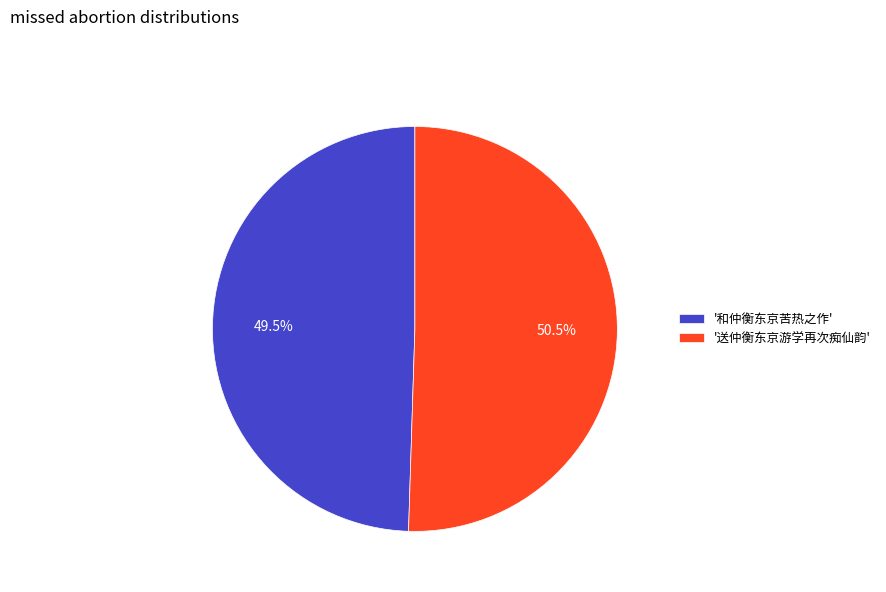

Do '和仲衡东京苦热之作' and '送仲衡东京游学再次痴仙韵' together represent more than half of the pie?

Yes